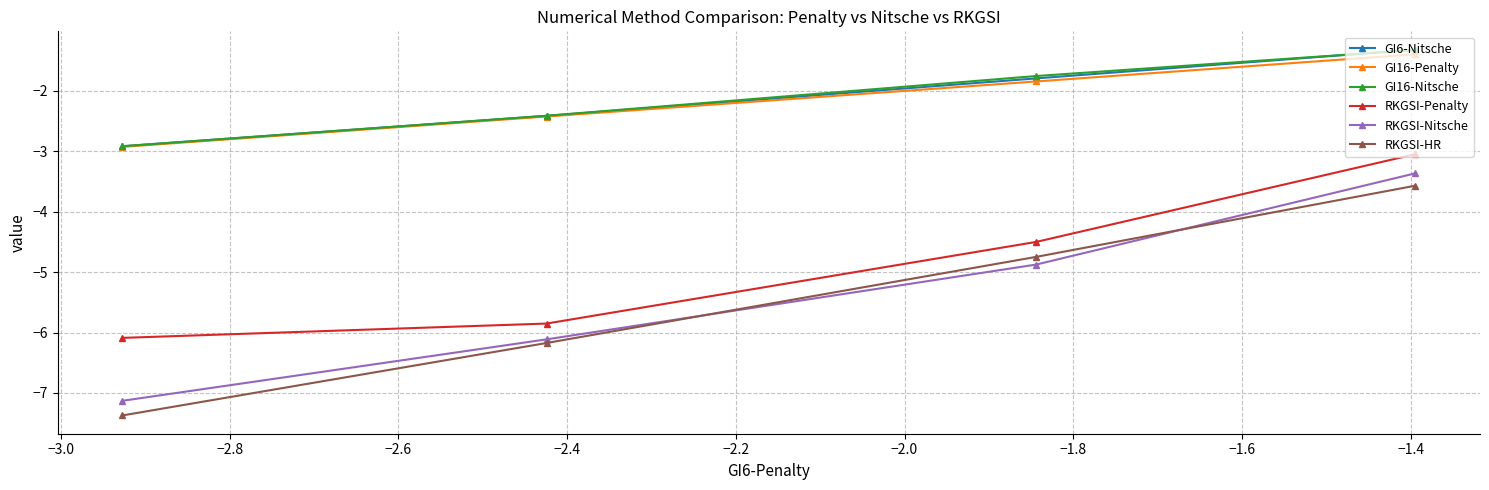

Which series has the largest range (max minus min)?

RKGSI-HR